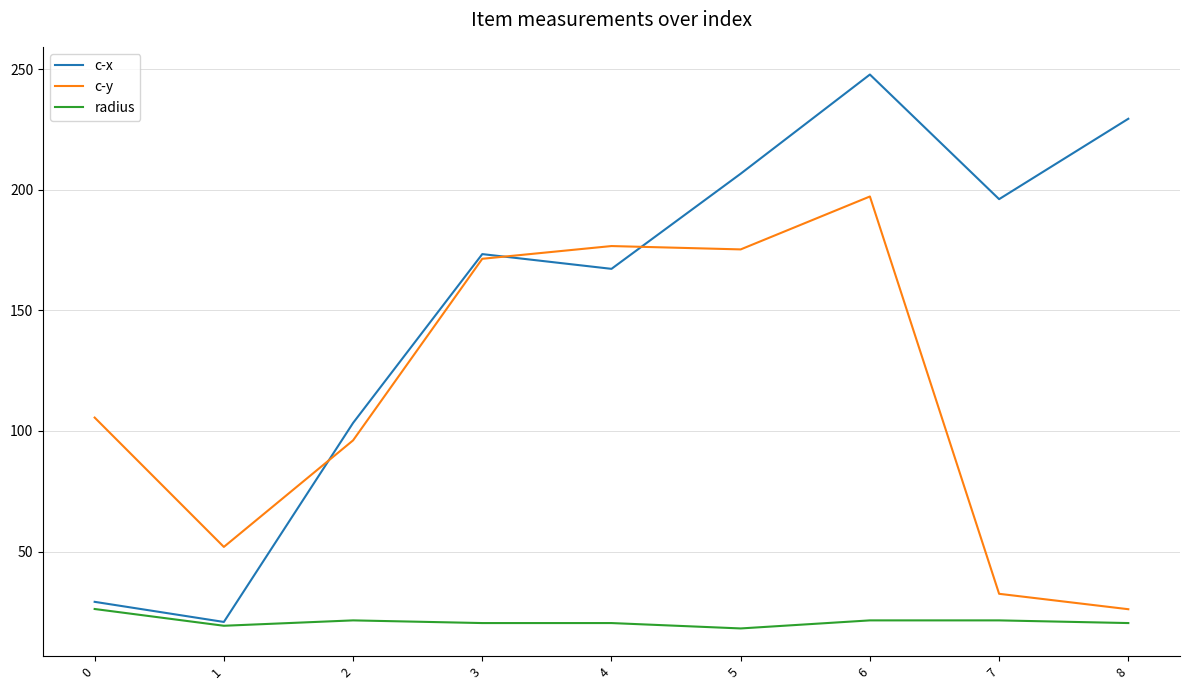

List the series in order of their peak value, lowest first.

radius, c-y, c-x